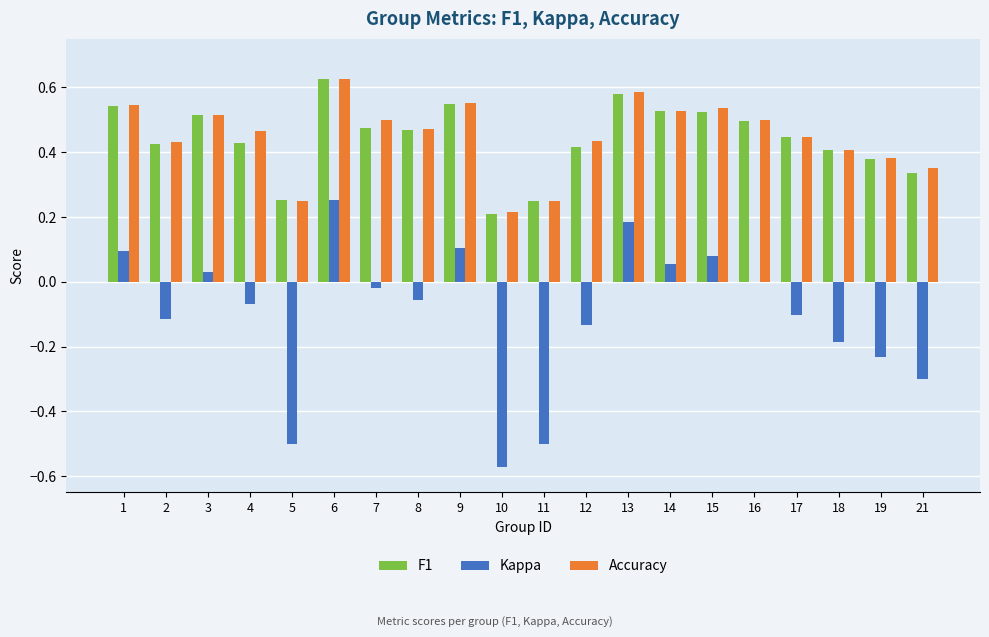

What is the sum of all F1 values?

8.9